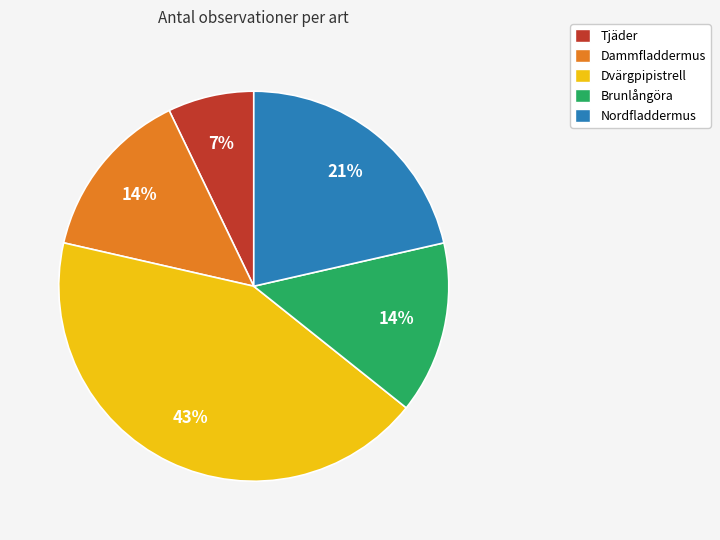

What is the ratio of the value at Dammfladdermus to the value at Nordfladdermus?

0.7